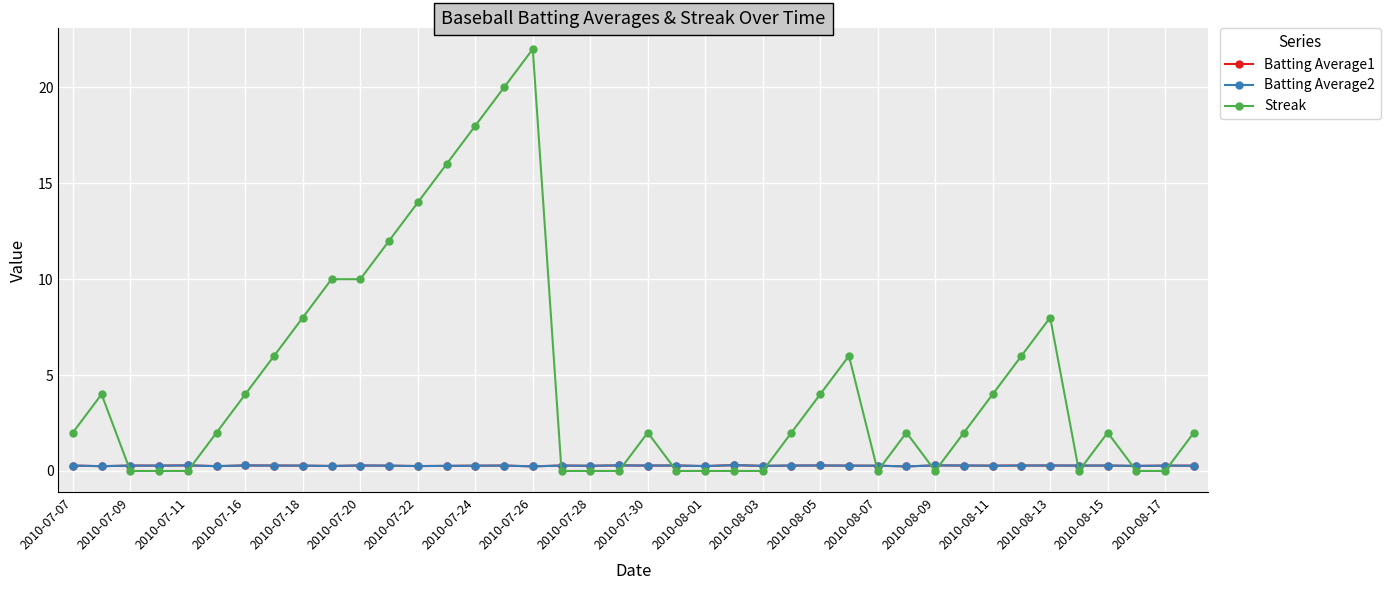

Which series has the largest range (max minus min)?

Streak